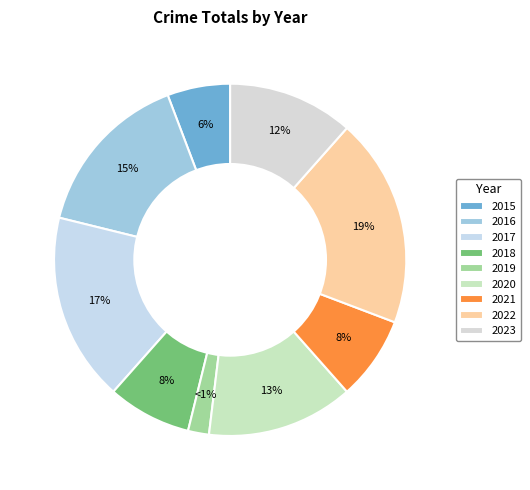

What is the change in value from 2022 to 2023?

-4